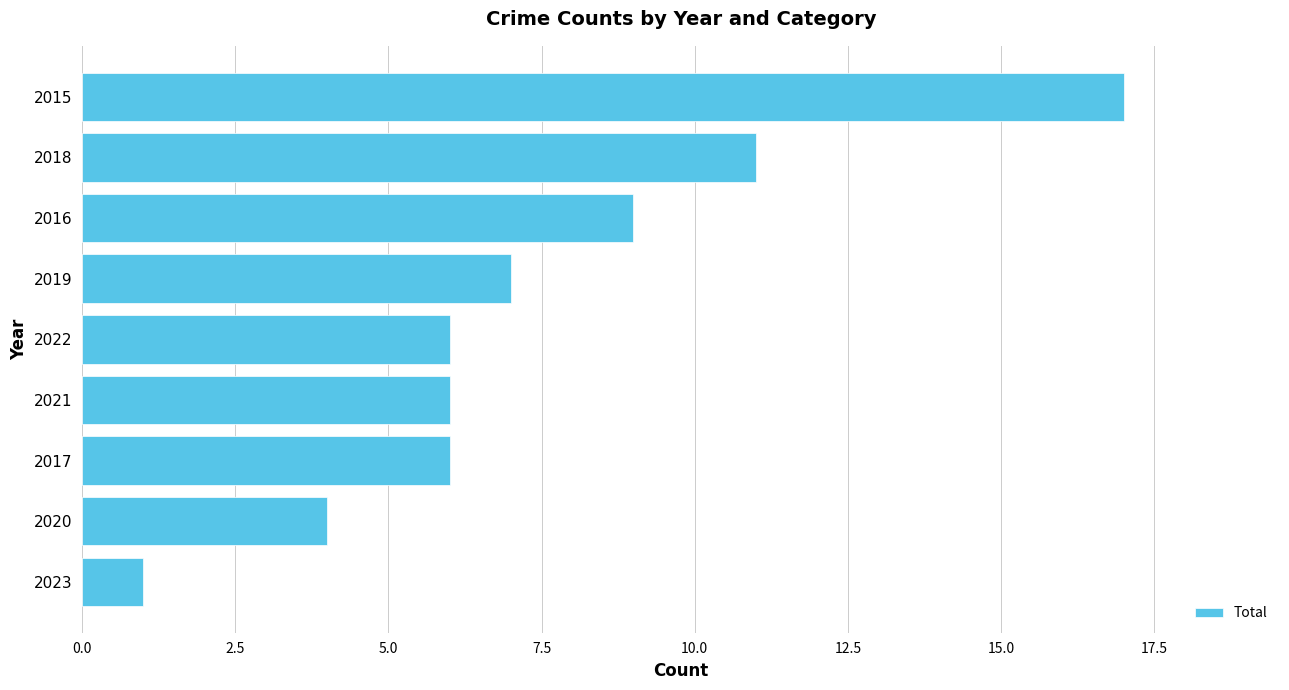

Which has a higher value, 2016 or 2018?

2018